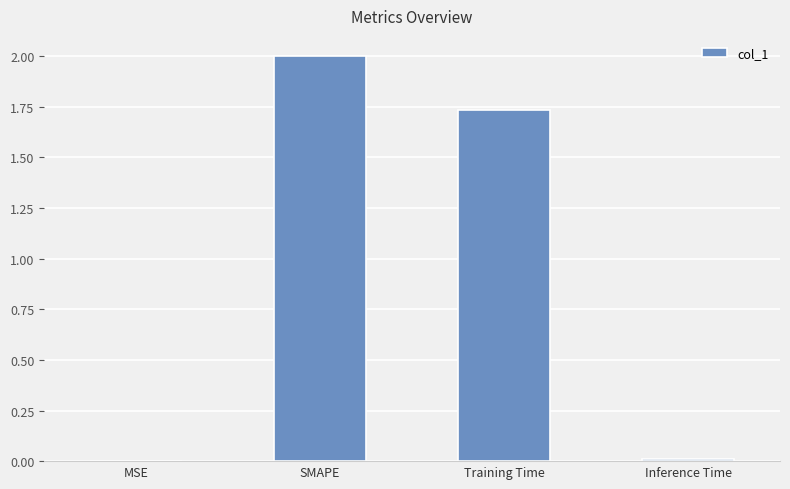

Where does the data first go above 1?

SMAPE